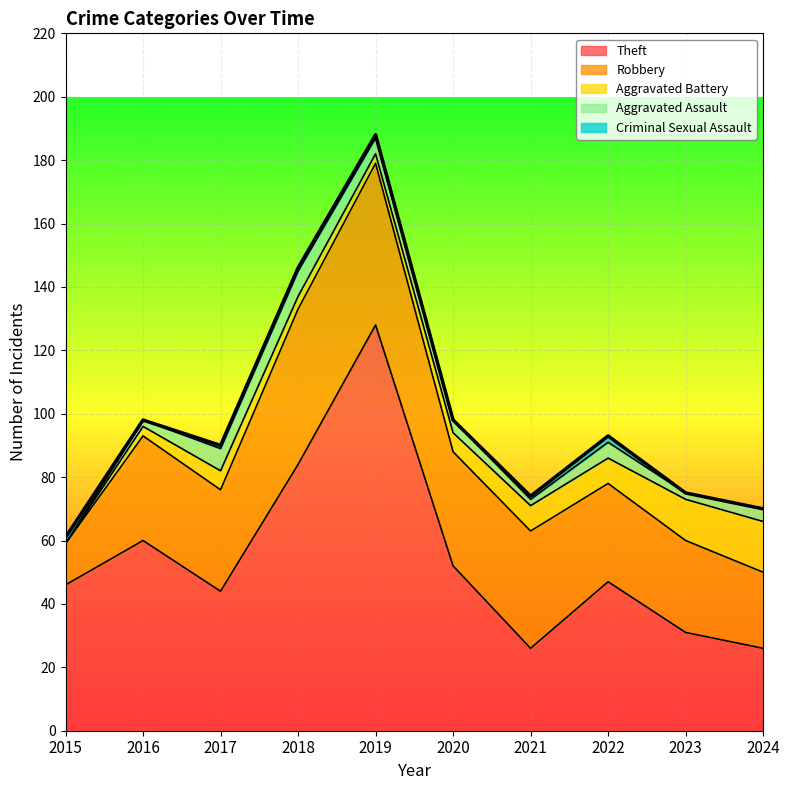

What is the sum of all Aggravated Battery values?

67